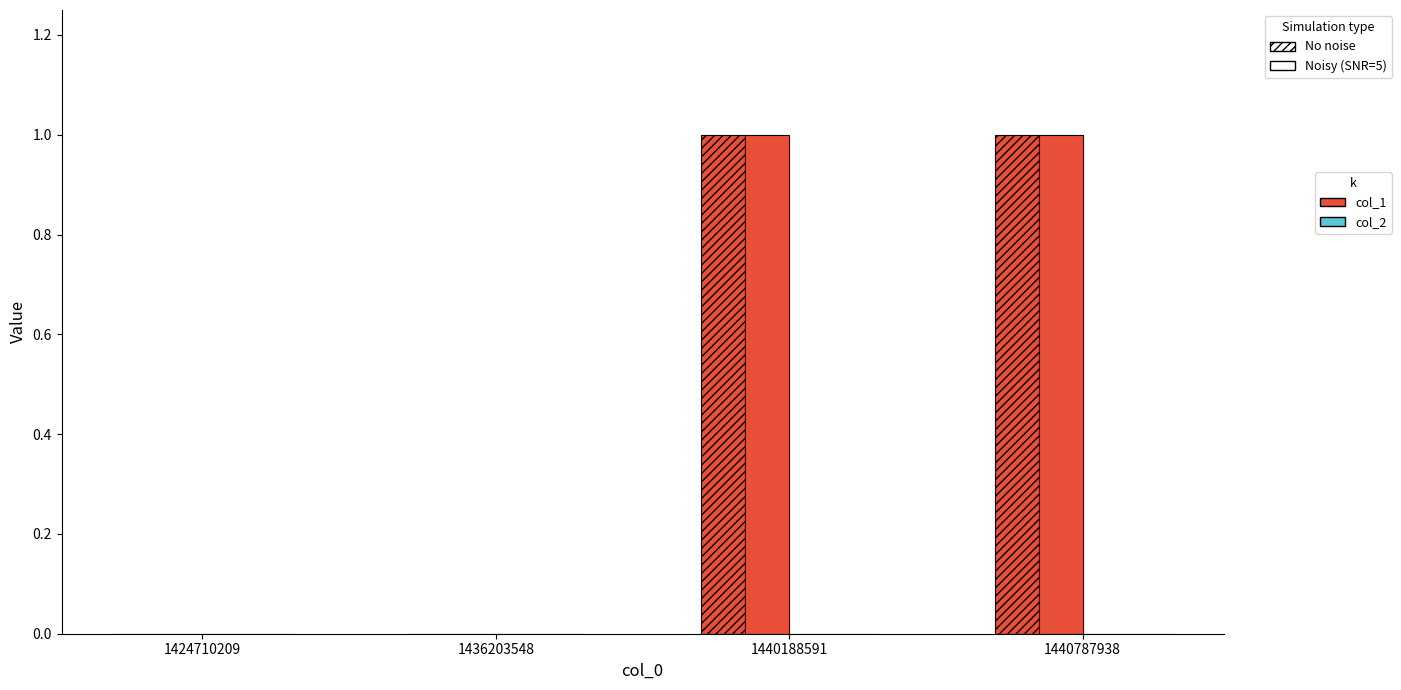

What is the maximum value shown in the chart?

1